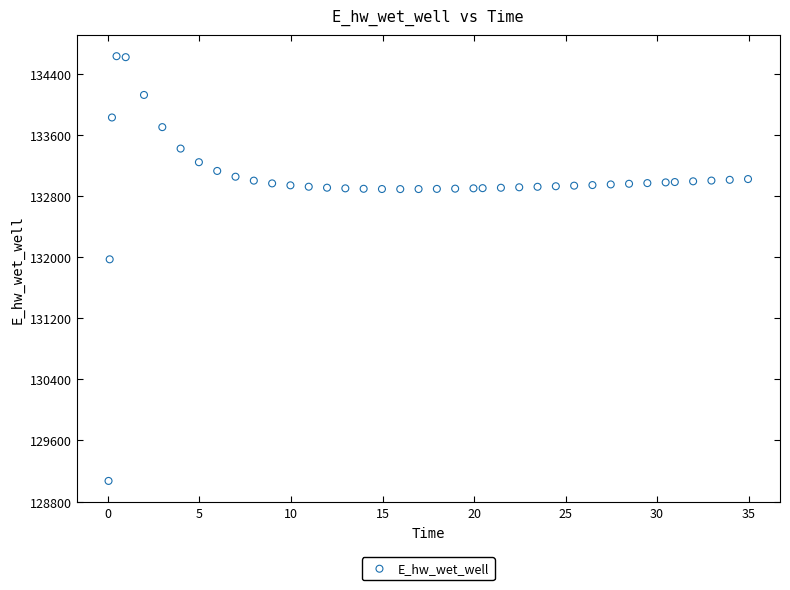

What Y value in the scatter plot is closest to 131849?

131970.0